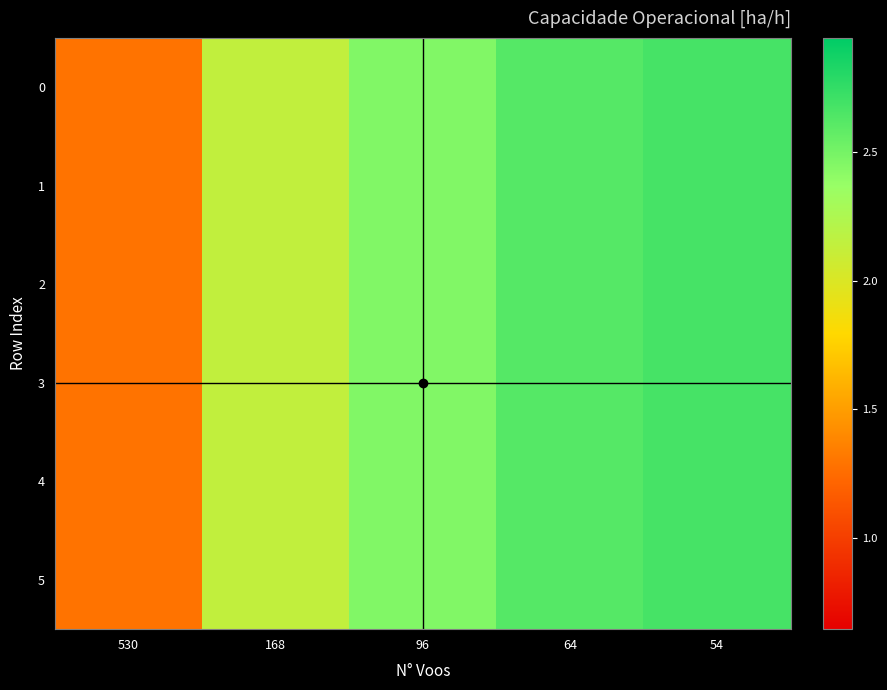

Which has a higher value, 530 or 64?

64